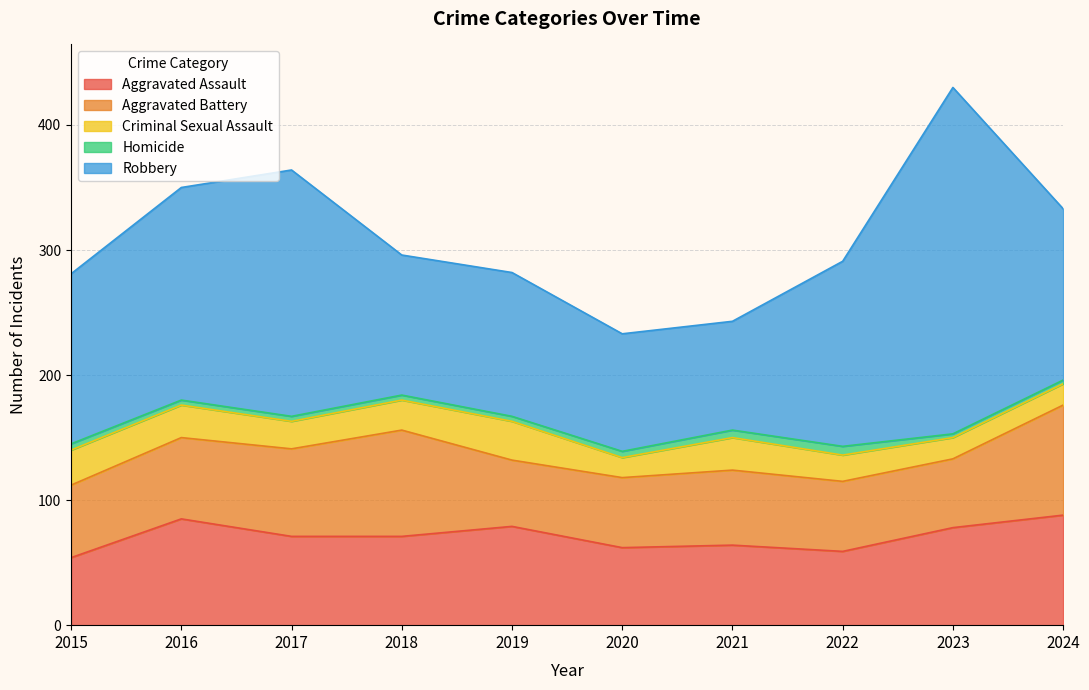

True or false: Homicide and Criminal Sexual Assault intersect in this chart.

False